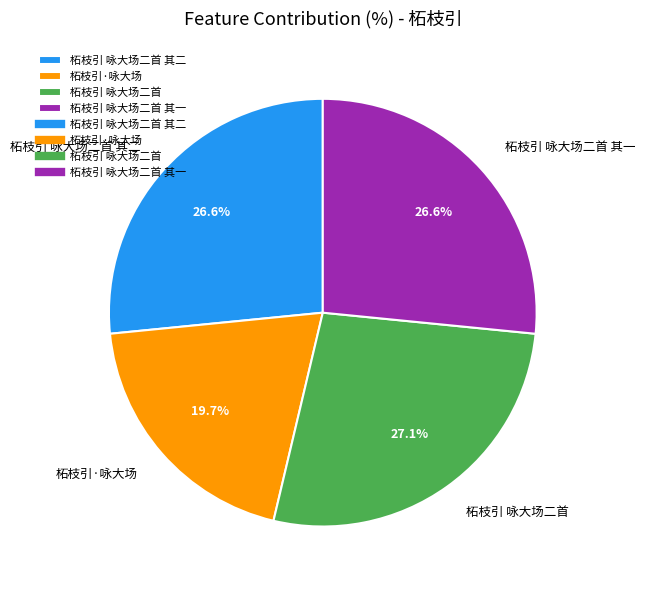

Is it true that 柘枝引 咏大场二首 其一 is 27% of the pie?

True